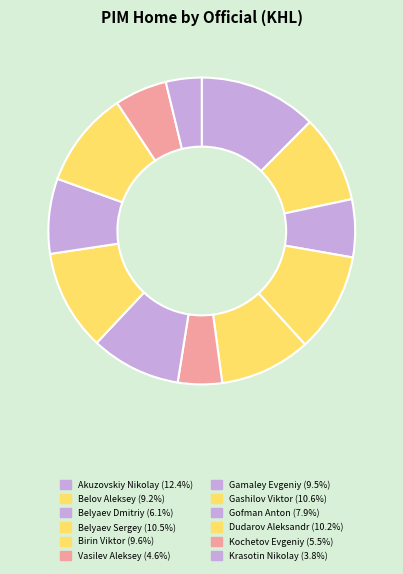

Combined, what portion of the pie is Kochetov Evgeniy and Gashilov Viktor?

16.1%